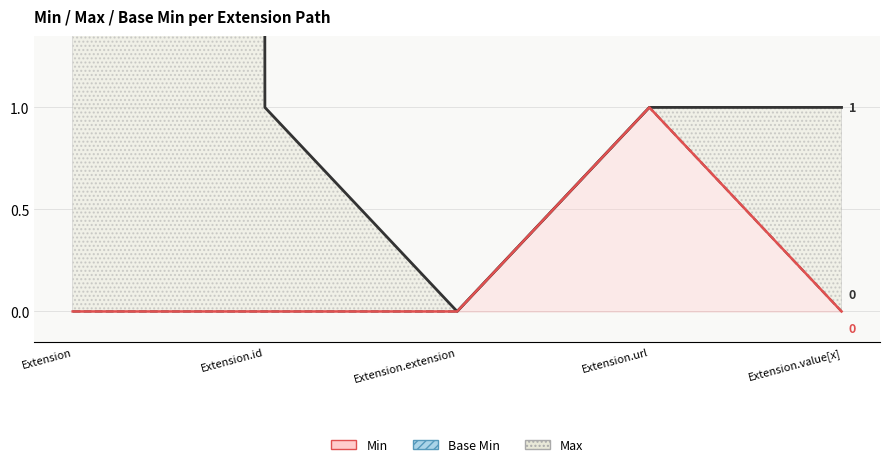

Which category has the lowest value across all series?

Extension.extension